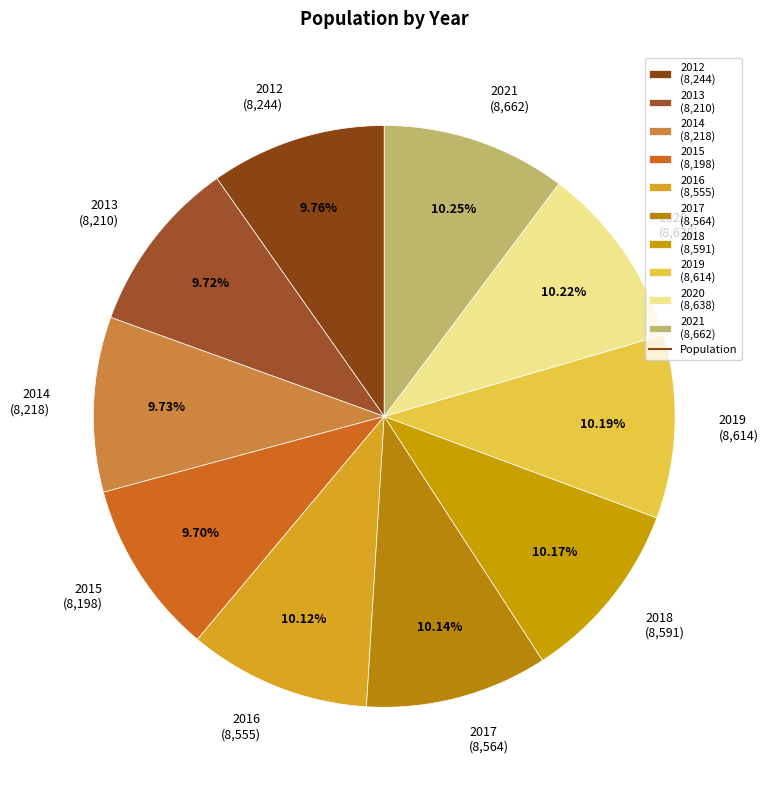

Approximately how many times larger is the value at 2014 (8,218) compared to 2012 (8,244)?

1.0